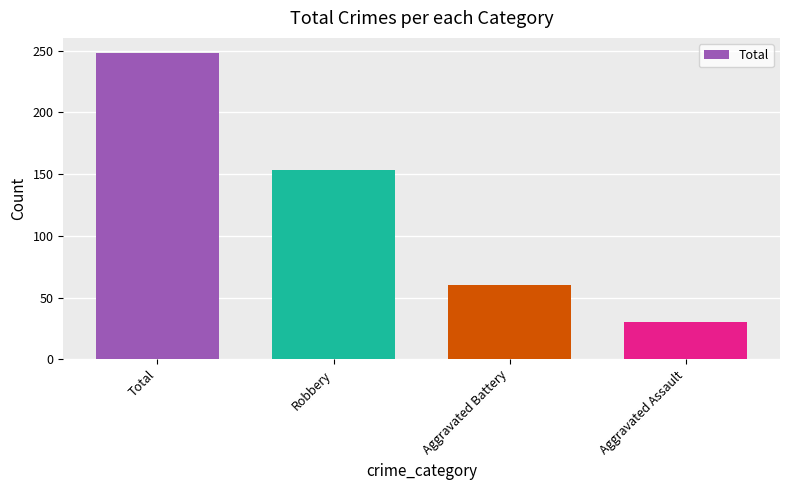

What is the ratio of the value at Aggravated Battery to the value at Robbery?

0.4